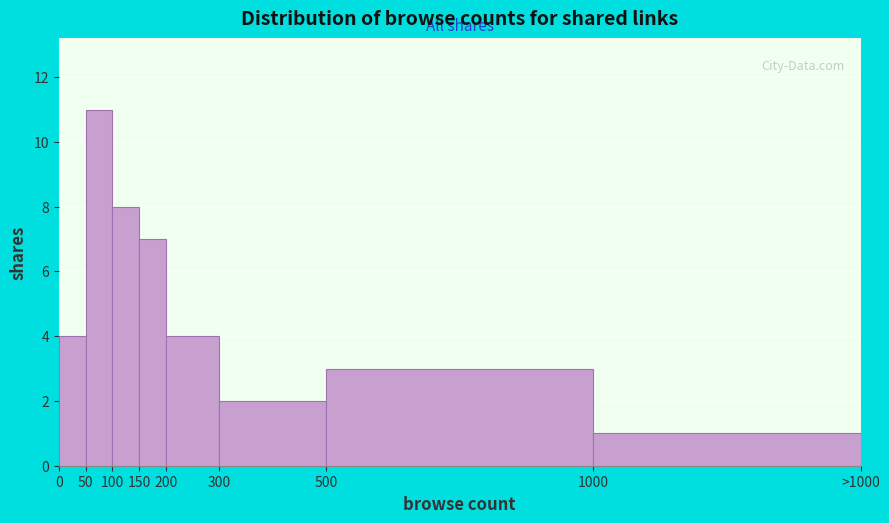

Reading left to right, extract all data points from this chart.

0=4	50=11	100=8	150=7	200=4	300=2	500=3	1000=1